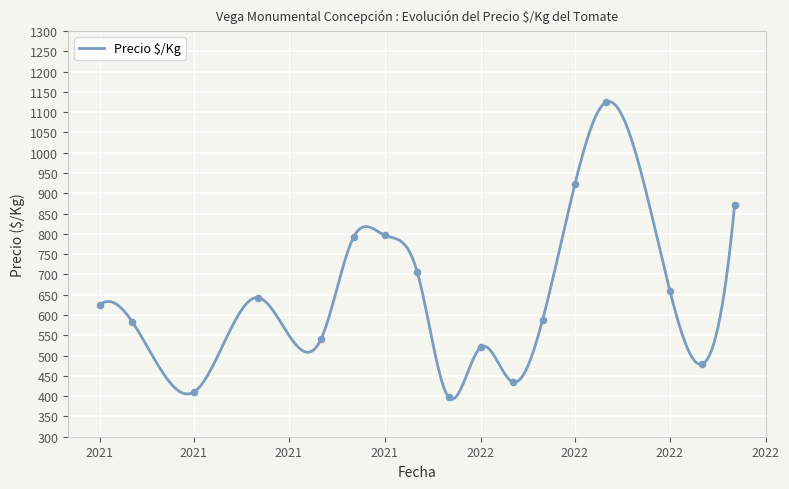

Between 2021-06-01 and 2021-06-01, which is larger?

2021-06-01